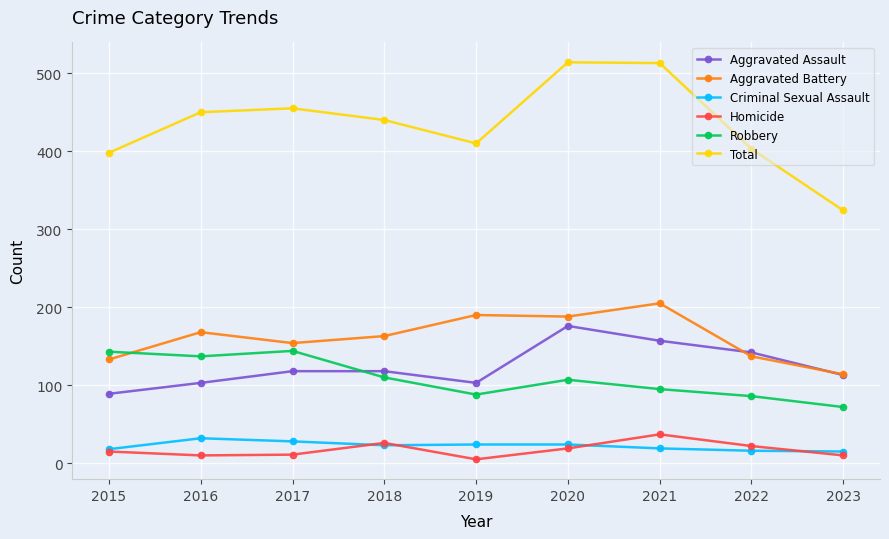

Read the Criminal Sexual Assault value at 2021, to the nearest 10.

20